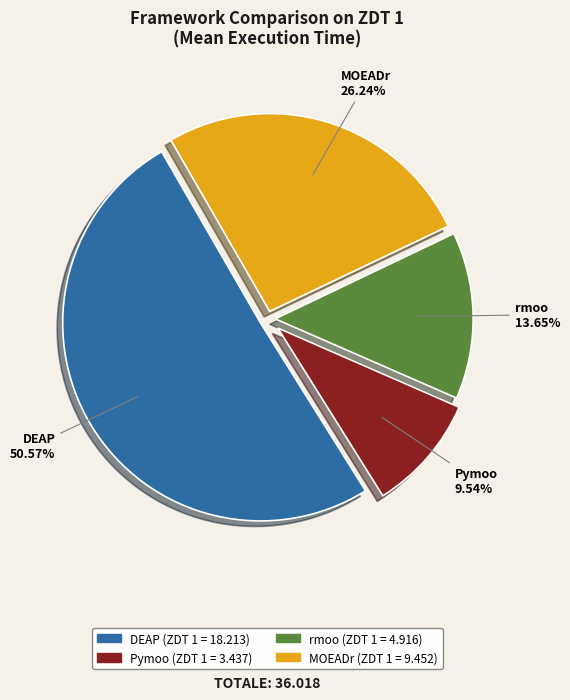

How many slices are in this pie chart?

4